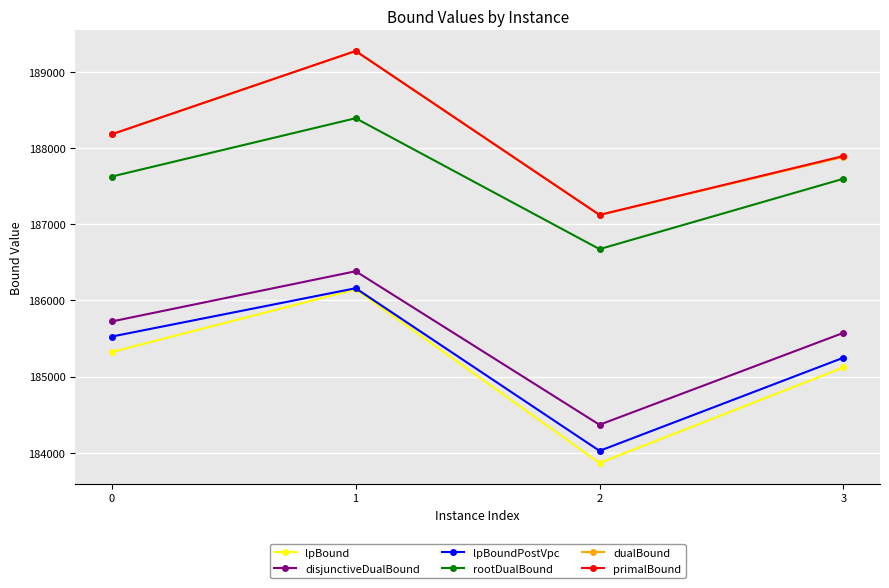

What is the difference between the maximum and minimum values in the rootDualBound series?

1719.4